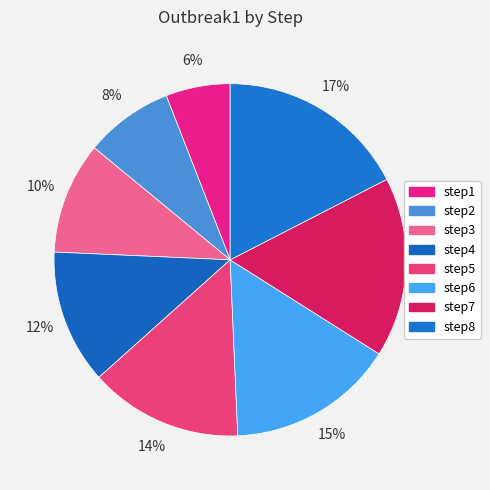

Rank the categories by value from highest to lowest.

step8, step7, step6, step5, step4, step3, step2, step1